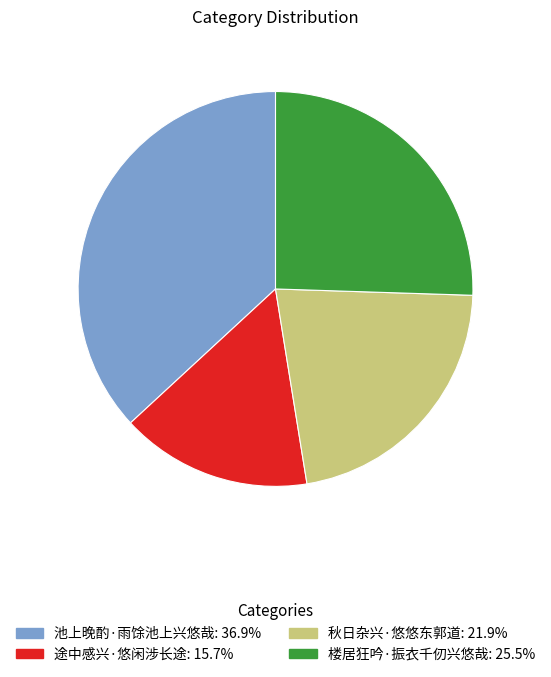

Is there a majority slice in this chart?

No